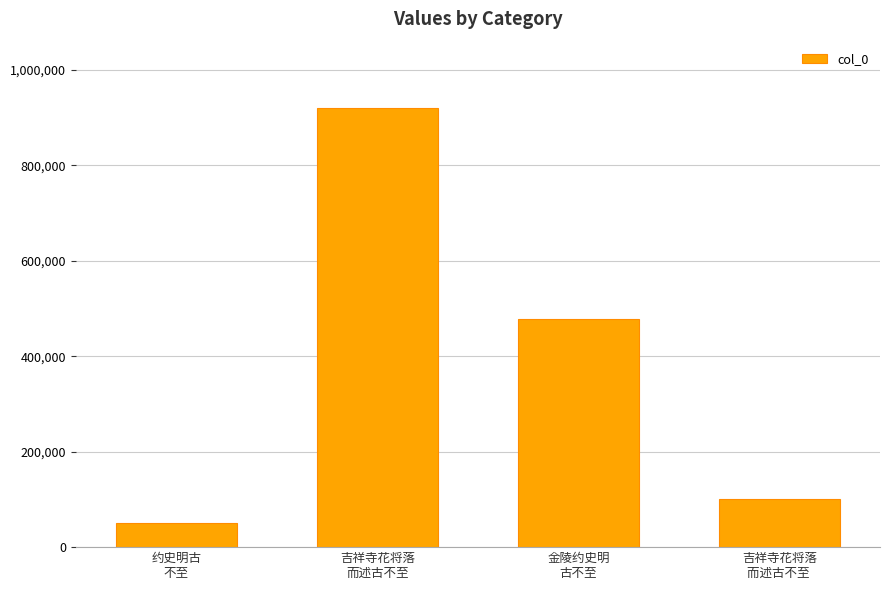

Rank the categories by value from highest to lowest.

吉祥寺花将落
而述古不至, 金陵约史明
古不至, 吉祥寺花将落
而述古不至 , 约史明古
不至